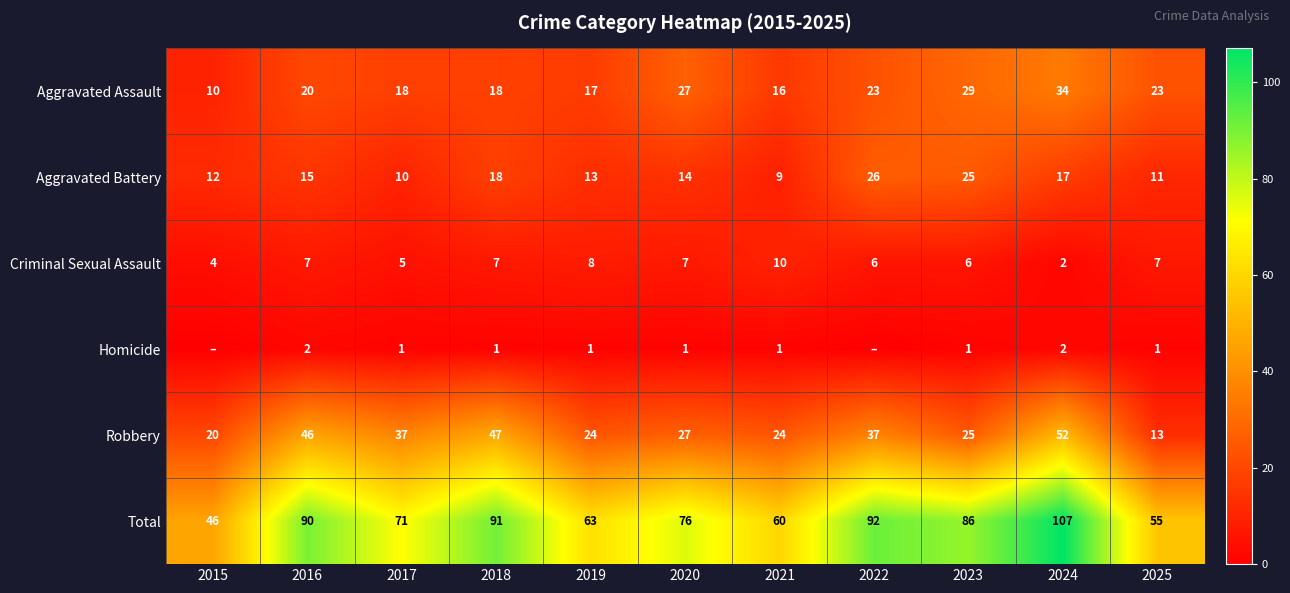

At 2019, list the series in order from largest to smallest.

Total, Robbery, Aggravated Assault, Aggravated Battery, Criminal Sexual Assault, Homicide